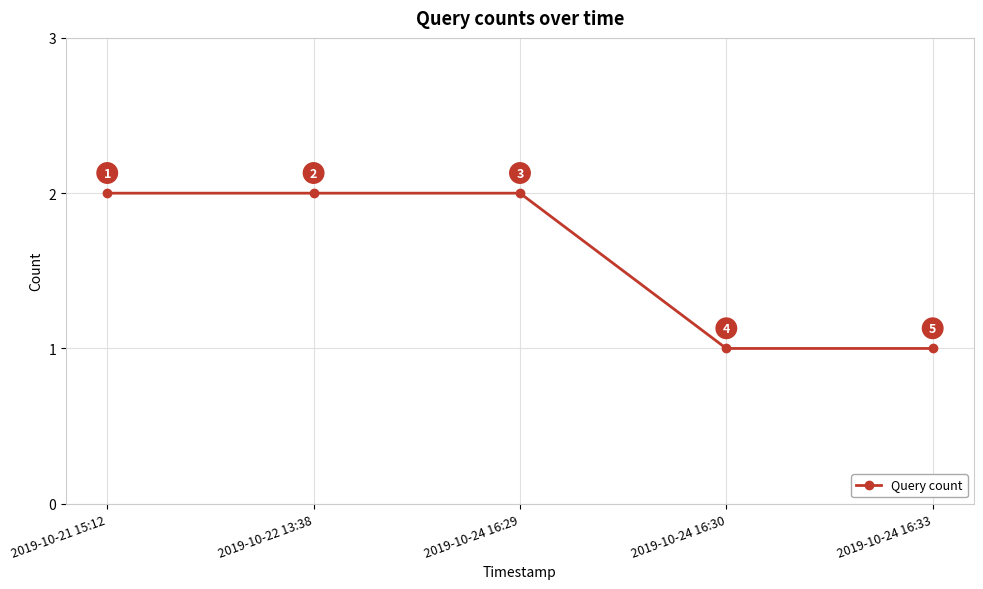

What is the minimum value shown in the chart?

1